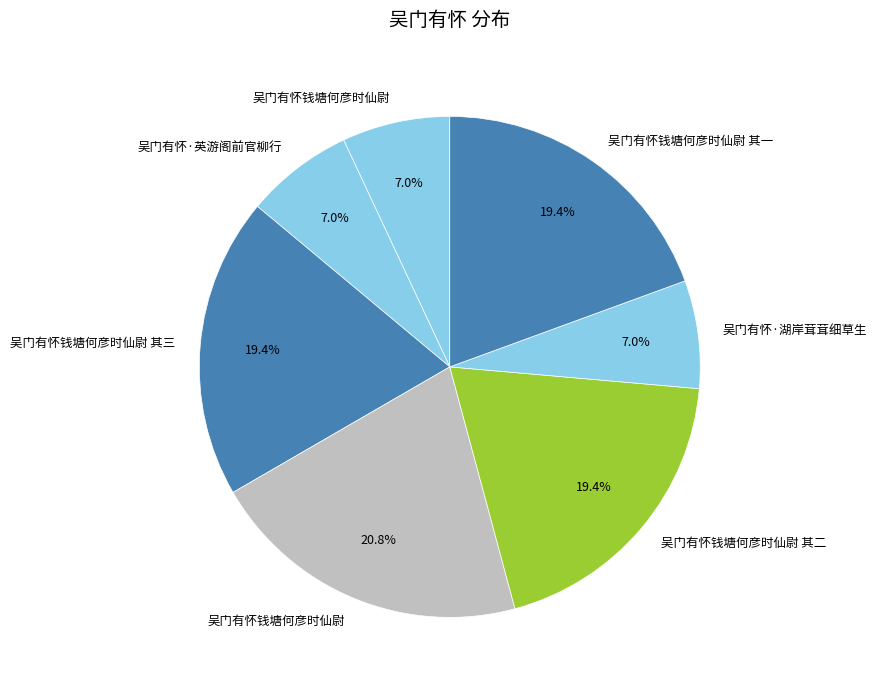

How many segments does this pie chart have?

7